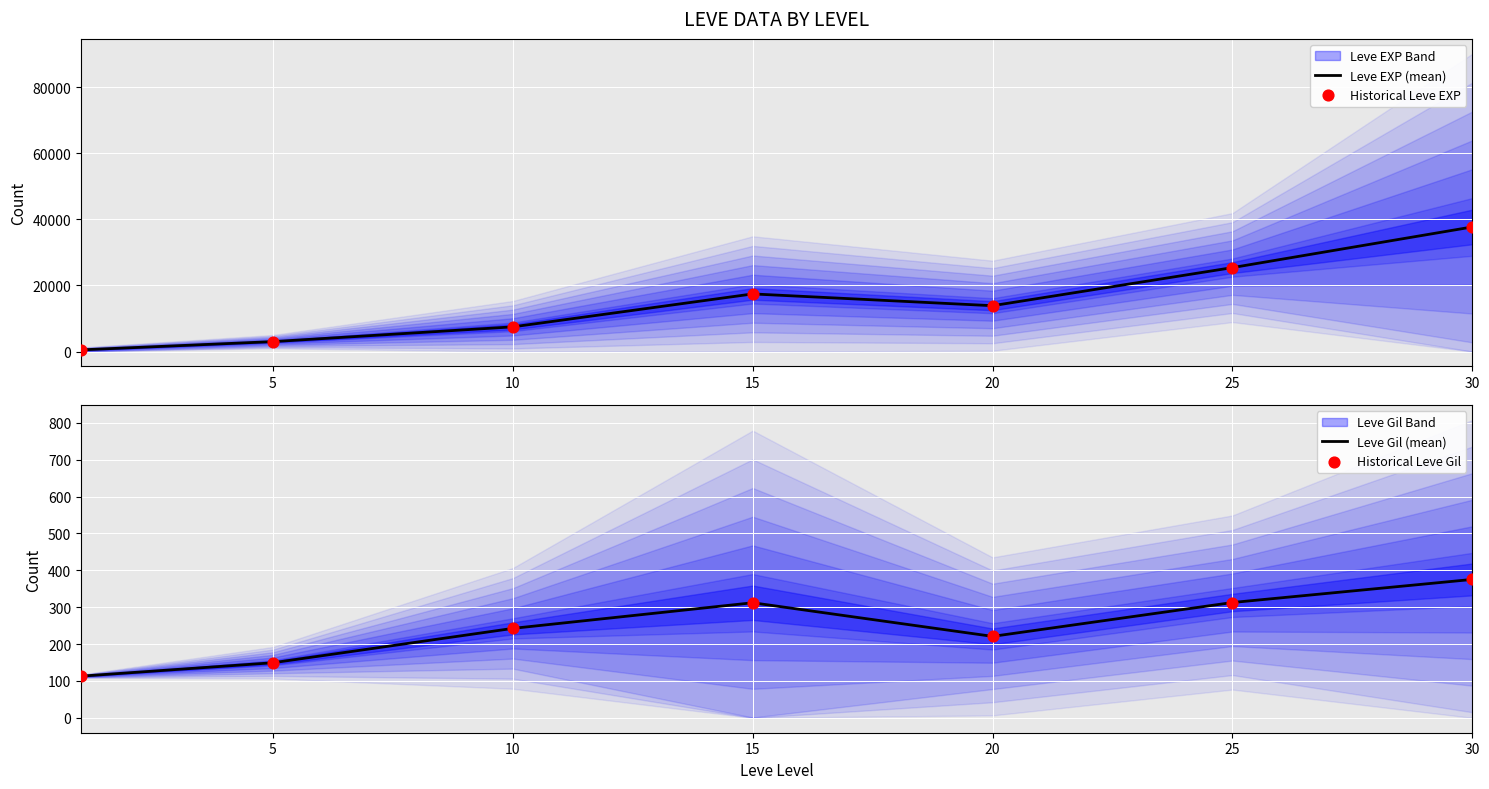

At how many categories does at least one series exceed 36960?

1